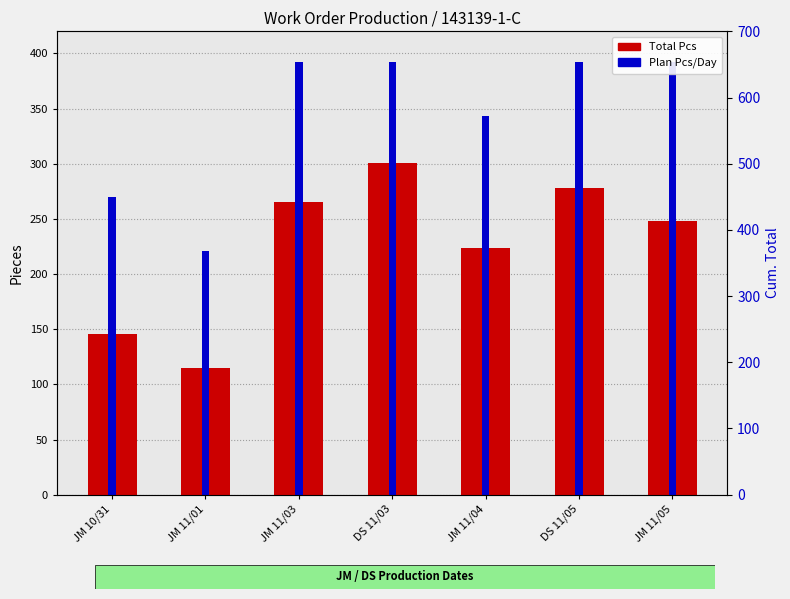

What position from the left is JM 10/31?

1